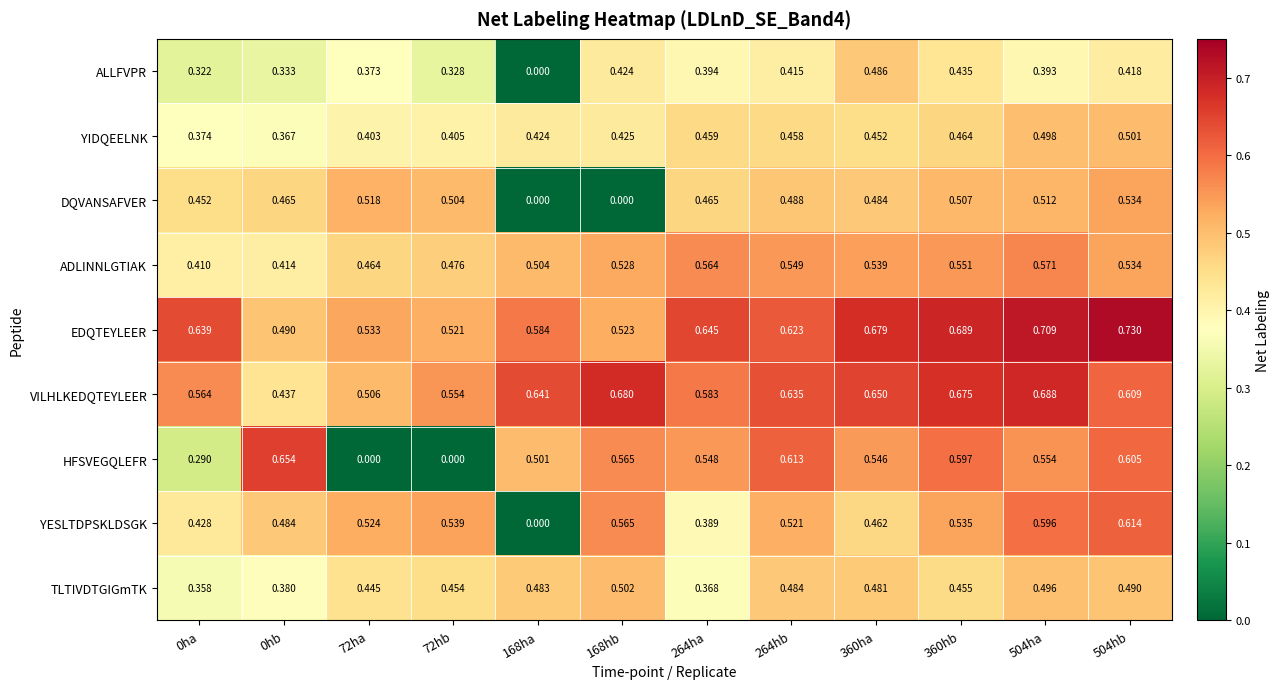

Which series has the largest range (max minus min)?

HFSVEGQLEFR